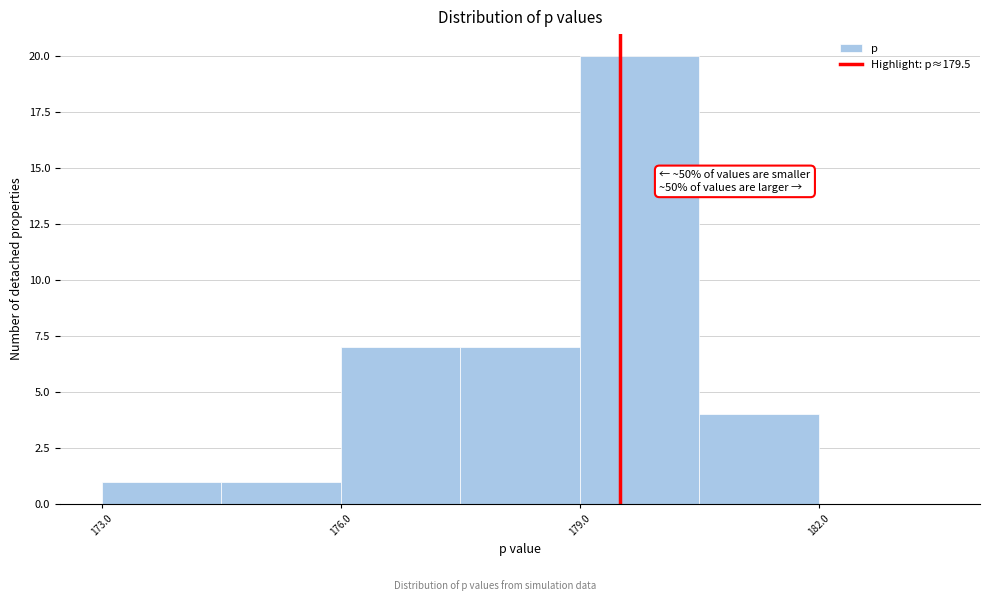

Around what value on the x-axis is the tallest bar? Give the approximate position of its centre, as read against the axis.

180.0